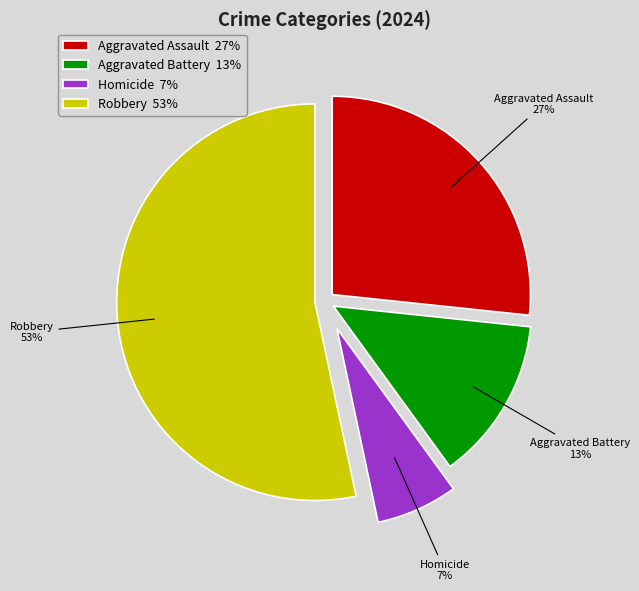

Is it true that Homicide is 1% of the pie?

False